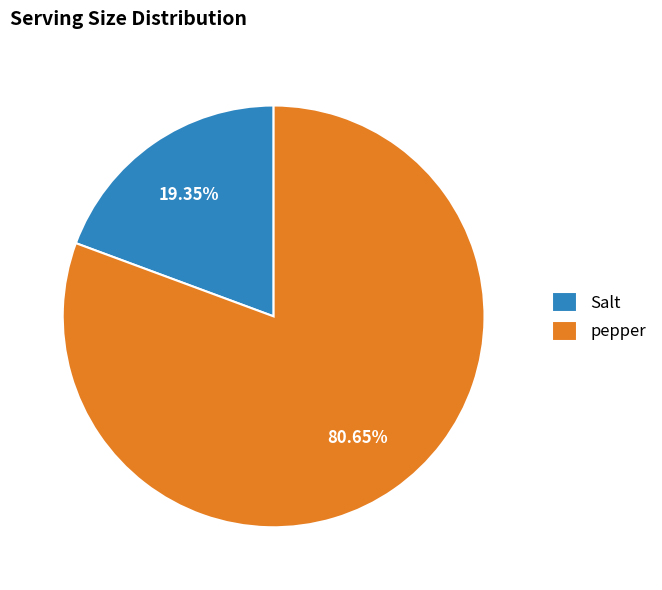

Is it true that pepper is 81% of the pie?

True